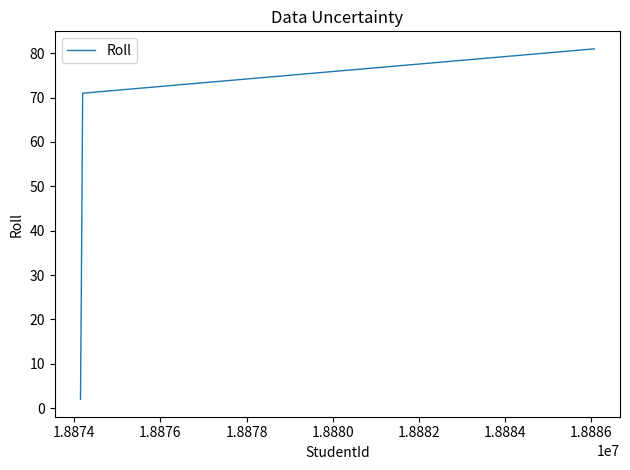

What is the maximum value shown in the chart?

81